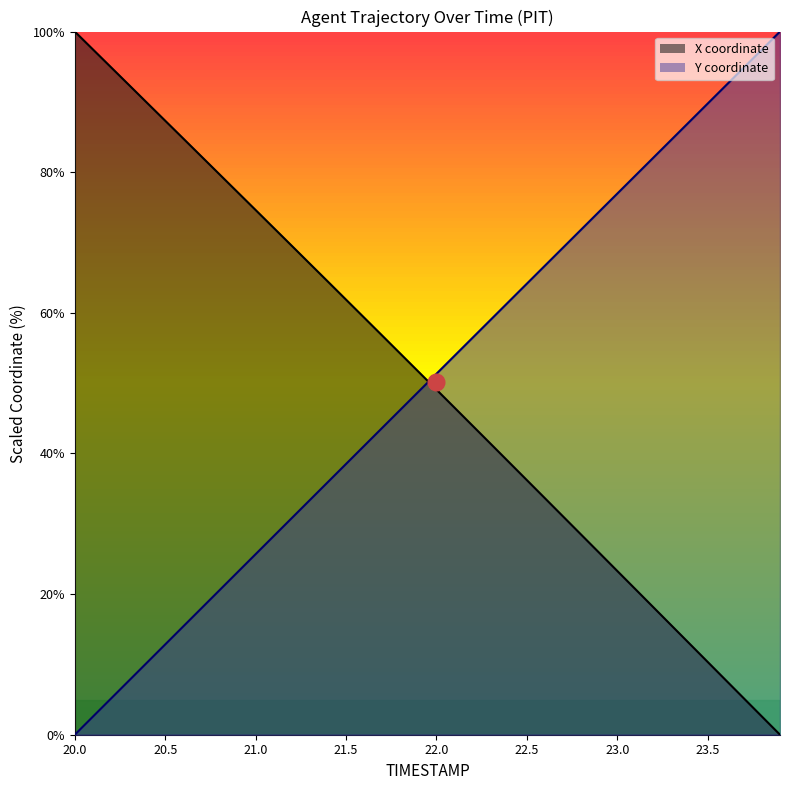

Reading left to right, transcribe all the data shown in this chart.

X: 100.0	97.5	94.9	92.4	89.9	87.3	84.8	82.2	79.7	77.2	74.6	72.1	69.5	67.0	64.4	61.9	59.3	56.8	54.2	51.6	49.1	46.5	43.9	41.4	38.8	36.2	33.6	31.0	28.5	25.9	23.3	20.7	18.1	15.5	12.9	10.4	7.8	5.2	2.6	0.0
Y: 0.0	2.6	5.1	7.7	10.3	12.8	15.4	18.0	20.5	23.1	25.7	28.2	30.8	33.4	35.9	38.5	41.1	43.6	46.2	48.8	51.3	53.9	56.5	59.0	61.6	64.1	66.7	69.3	71.8	74.4	77.0	79.5	82.1	84.6	87.2	89.8	92.3	94.9	97.4	100.0